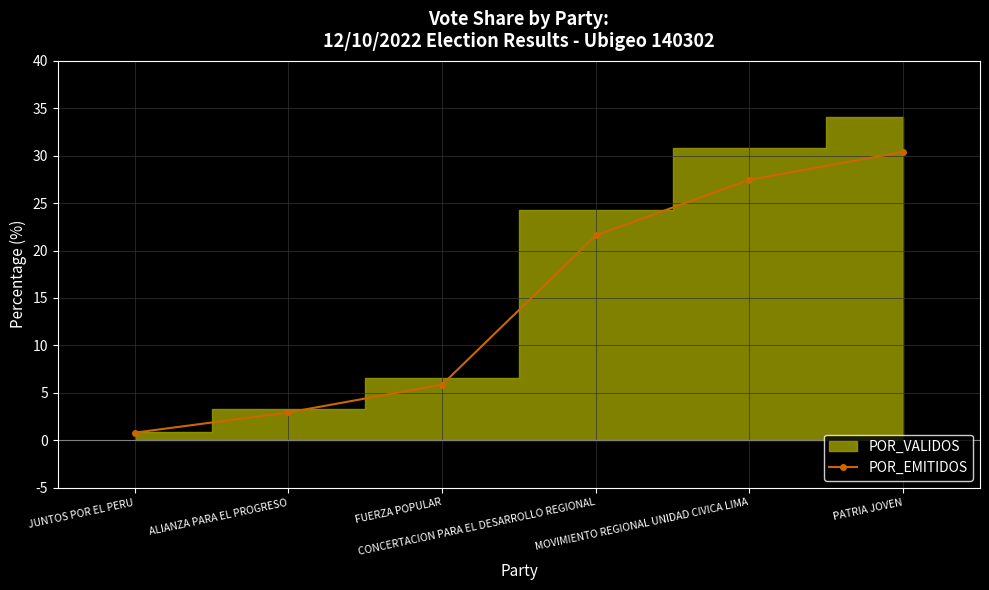

What is the smallest value displayed?

0.8